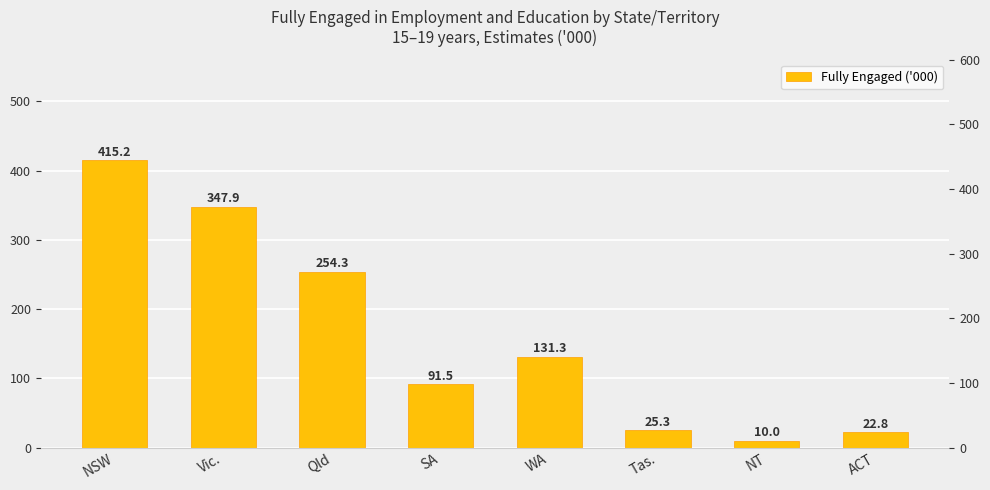

What is the value of the 7th bar from the left?

10.0